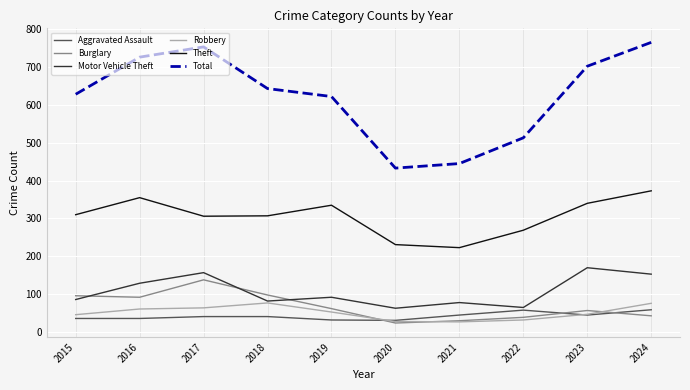

Is it true that Burglary equals 12 at 2024?

False